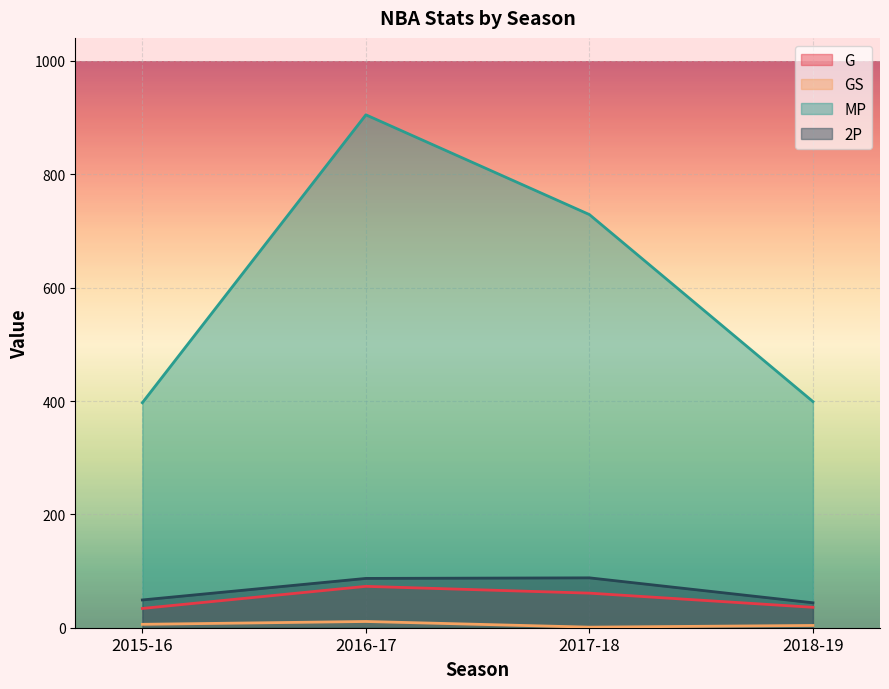

True or false: 2P and GS intersect in this chart.

False